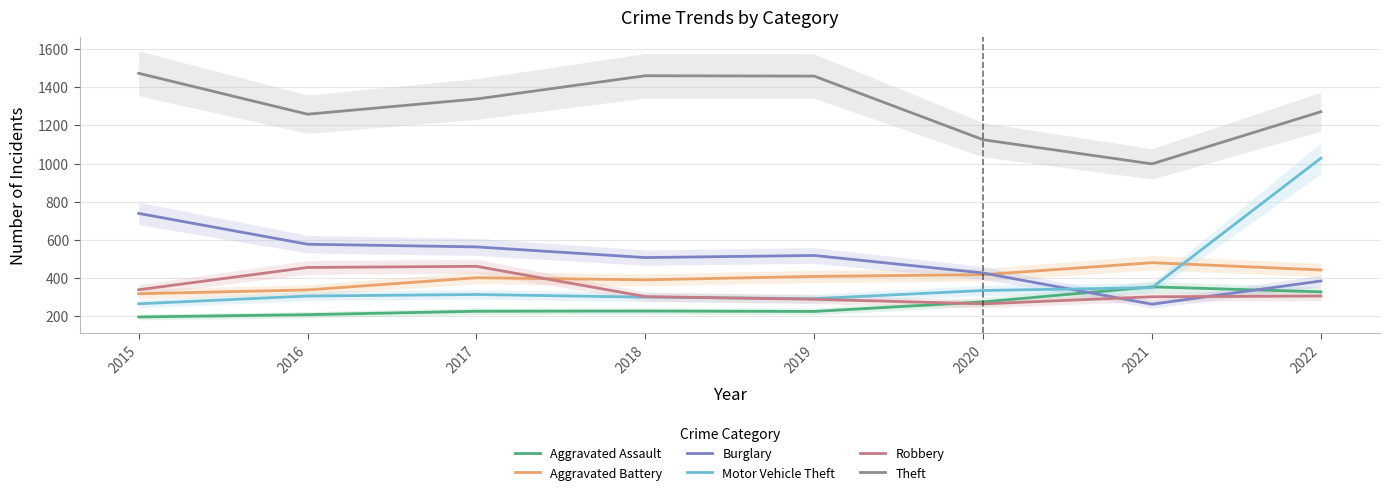

Reading left to right, extract all data points from this chart.

Aggravated Assault: 194	206	224	225	223	273	352	326
Aggravated Battery: 316	336	400	389	407	416	479	441
Burglary: 738	576	562	506	517	425	261	383
Motor Vehicle Theft: 263	304	312	298	290	333	348	1028
Robbery: 337	454	460	301	287	263	300	304
Theft: 1474	1259	1339	1461	1459	1125	998	1272